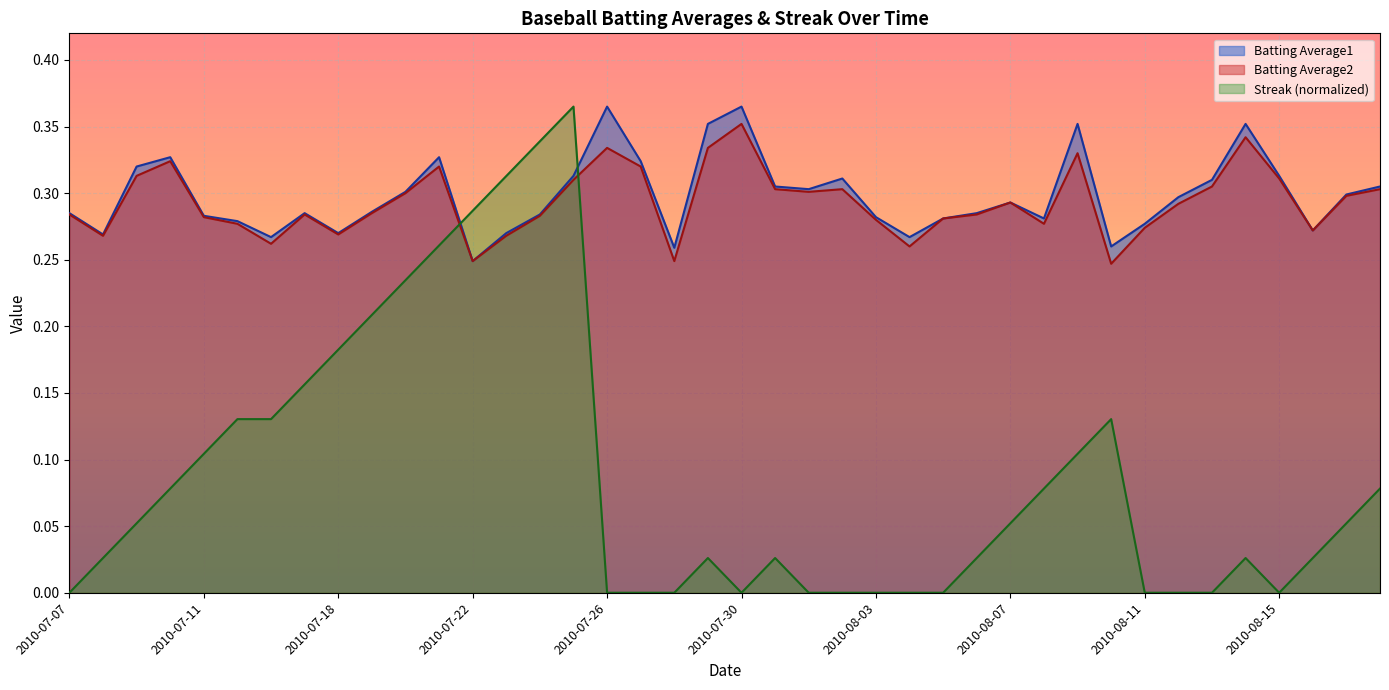

True or false: Batting Average1 has a value of 0.3 at 2010-08-06.

True